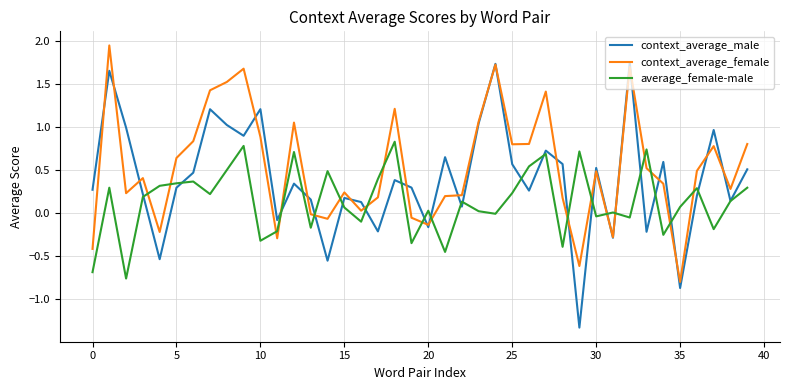

Which series has the widest spread of values?

context_average_male